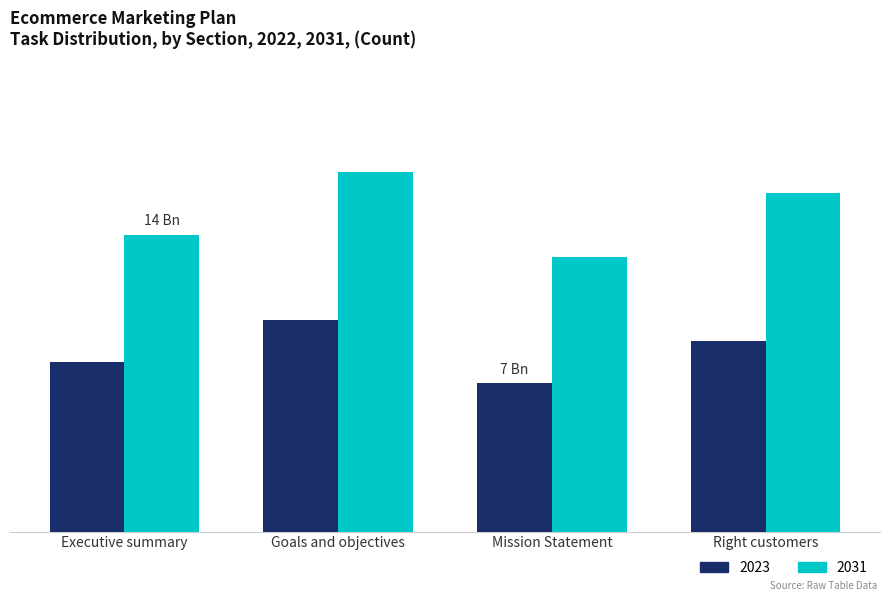

What is the greatest value displayed?

17